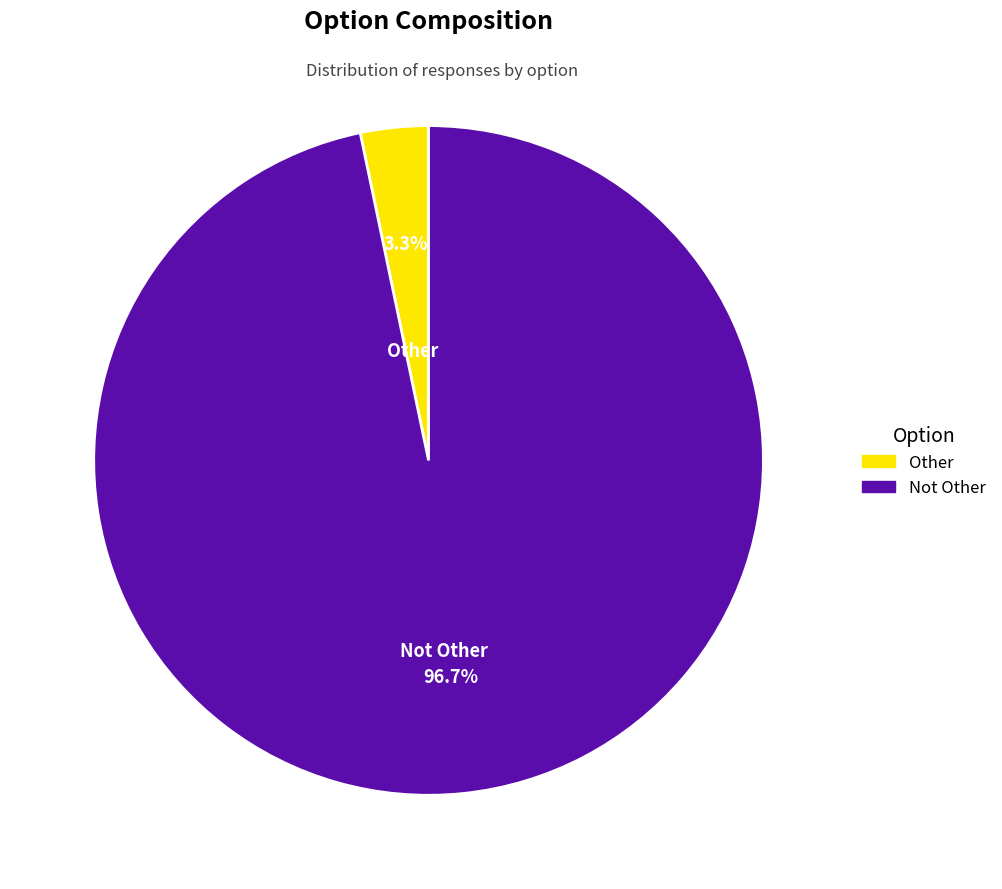

What is the total percentage of Not Other and Other?

100.0%